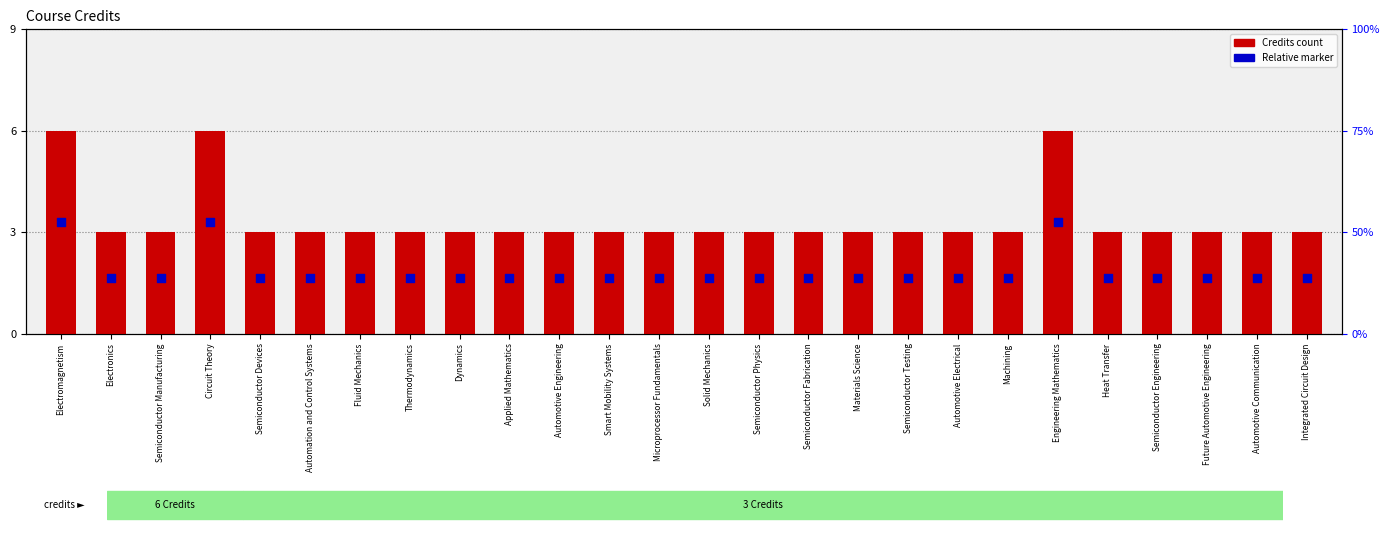

Which series reaches the maximum Y coordinate?

Credits